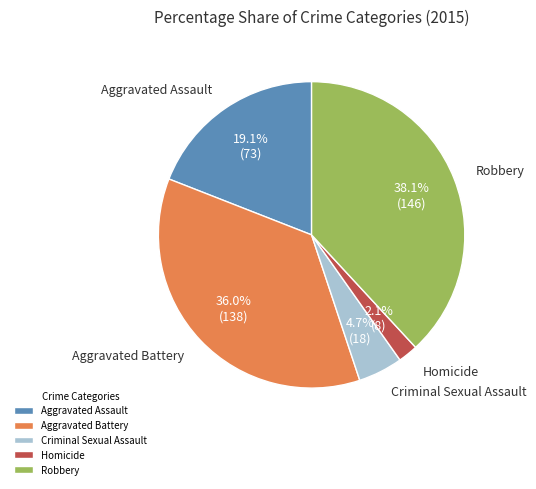

Which slice is the smallest?

Homicide